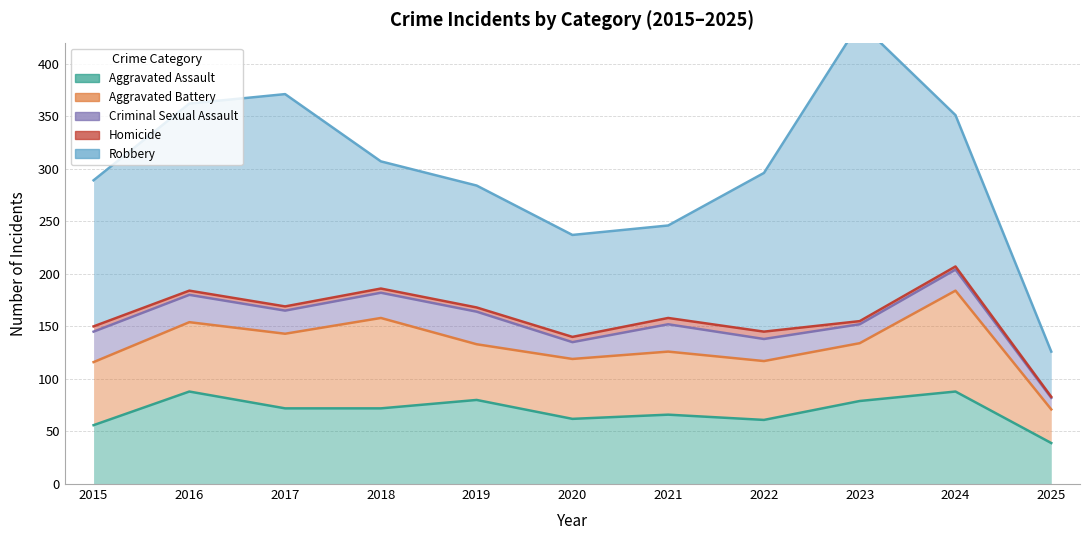

In Homicide, how many points are higher than both neighbors (excluding endpoints)?

1